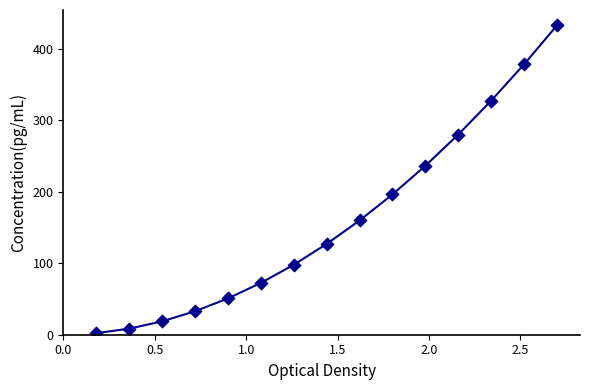

What is the range of Y values (max minus min)?

430.1